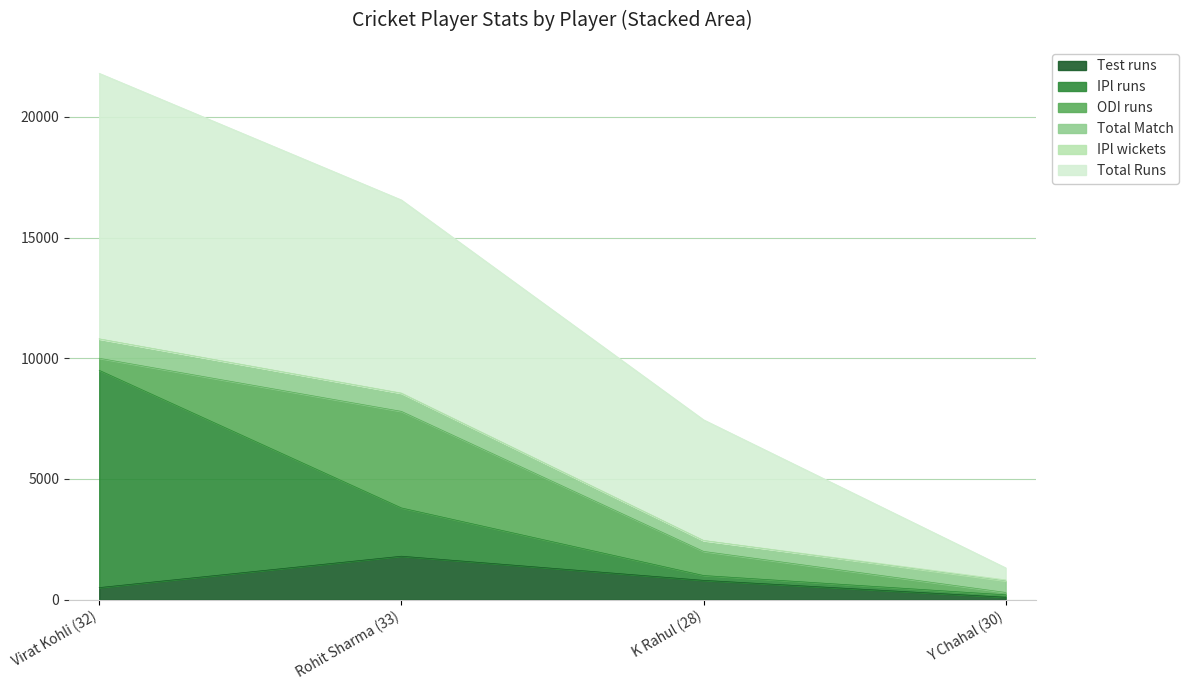

Which series has the largest total across all categories?

Total Runs